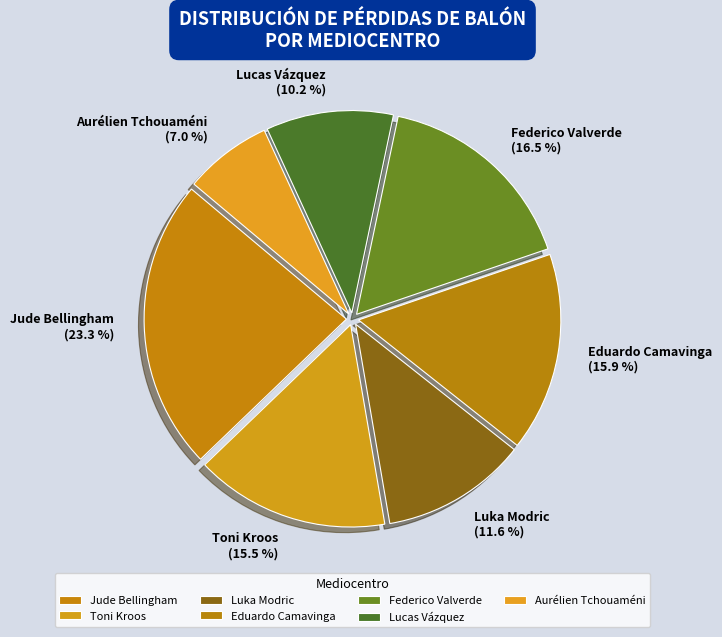

What is the smallest slice in the pie chart?

Aurélien Tchouaméni